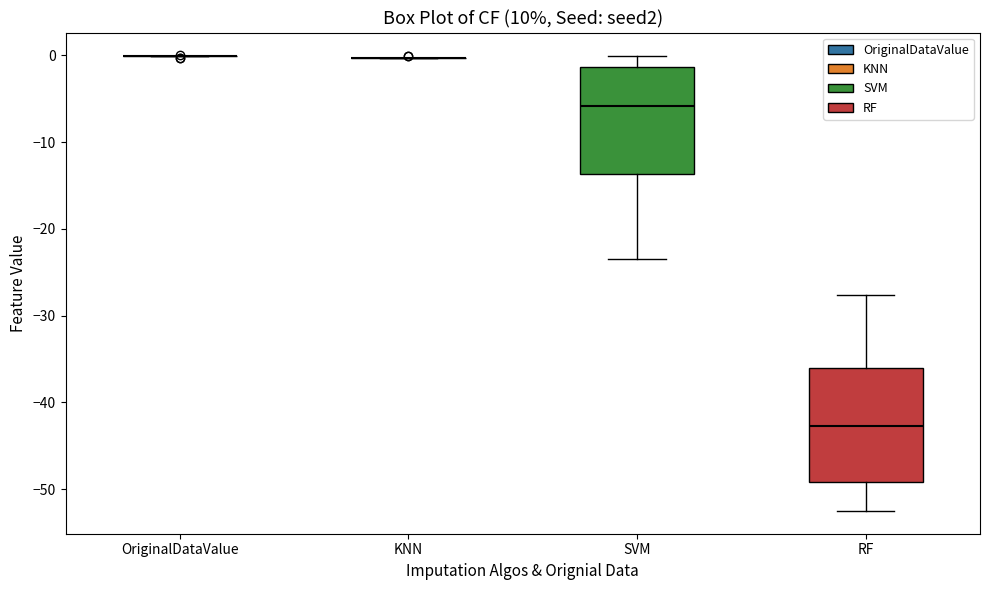

Where is the upper edge of the box for RF on the y-axis? The values are not printed on the chart, so give them approximately, as read against the axis.

-36